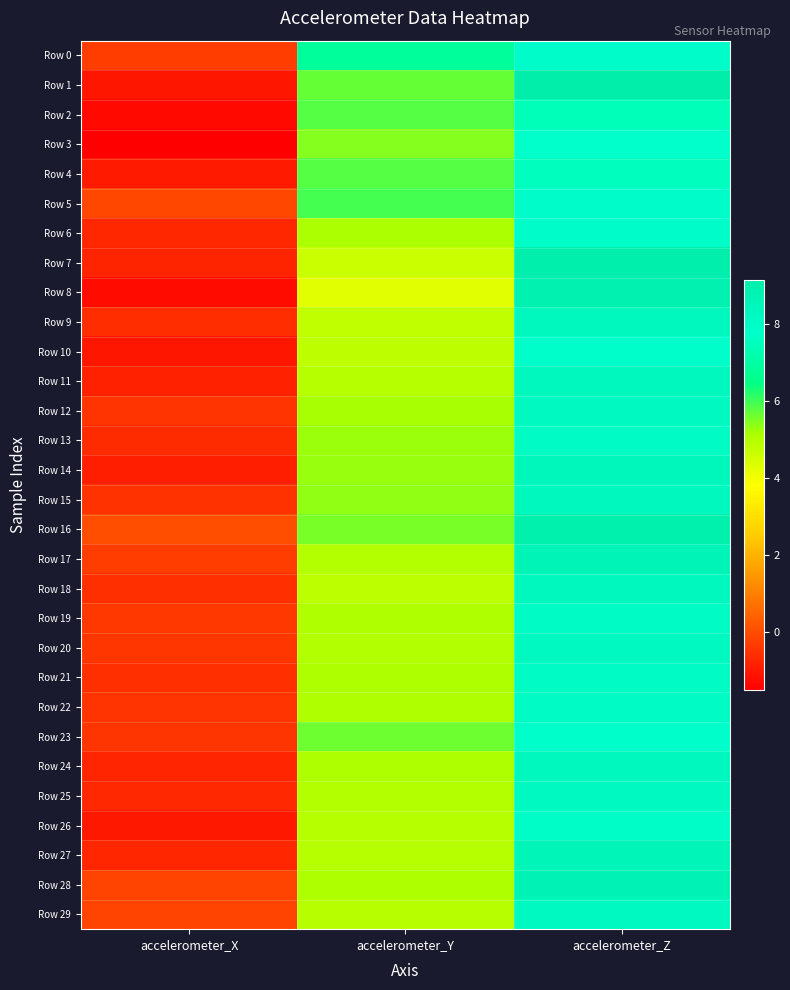

At how many categories does at least one series exceed 3?

2